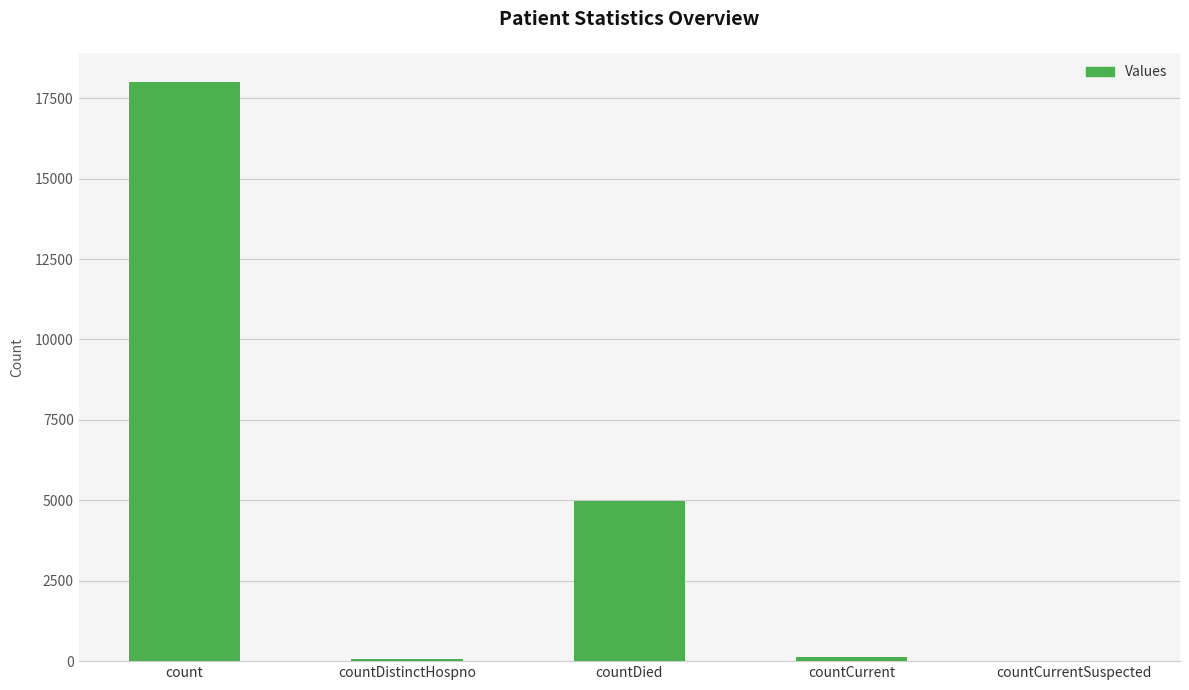

How many distinct data groups are displayed?

1